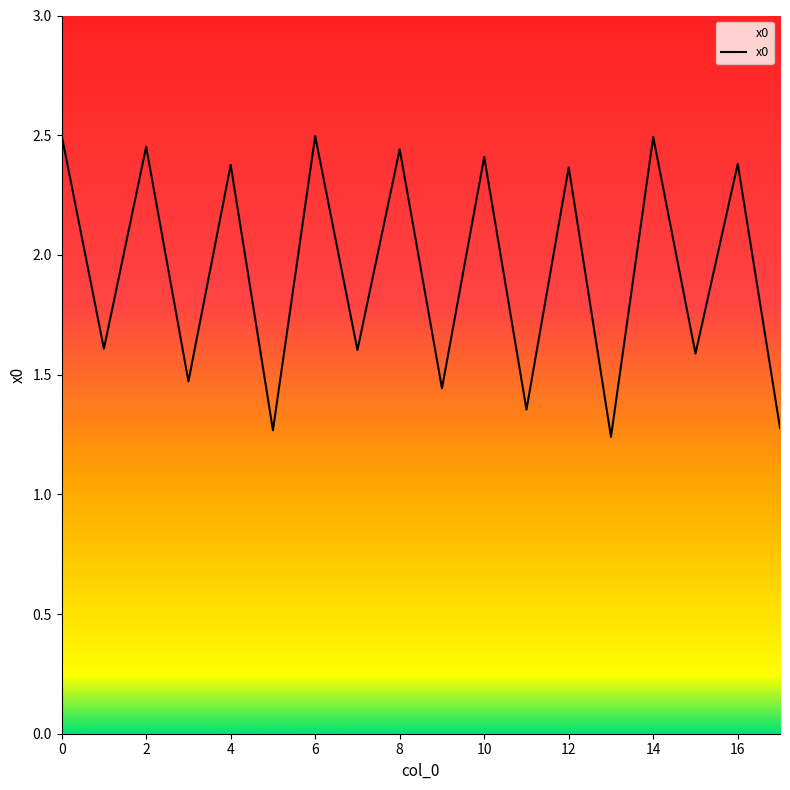

What is the smallest value displayed?

1.2